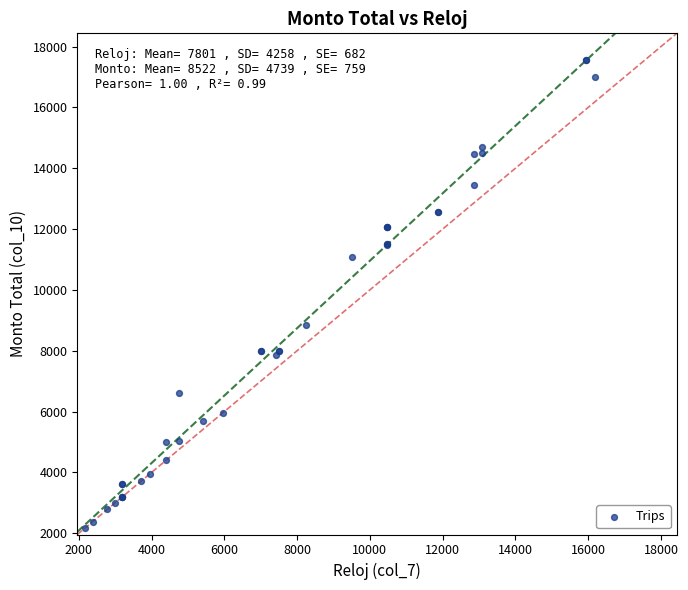

What Y value in the scatter plot is closest to 9866?

8831